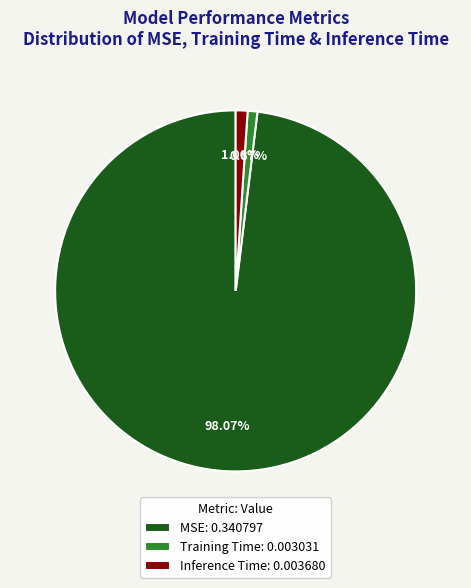

To the nearest percent, what percentage of the pie is Inference Time?

1%